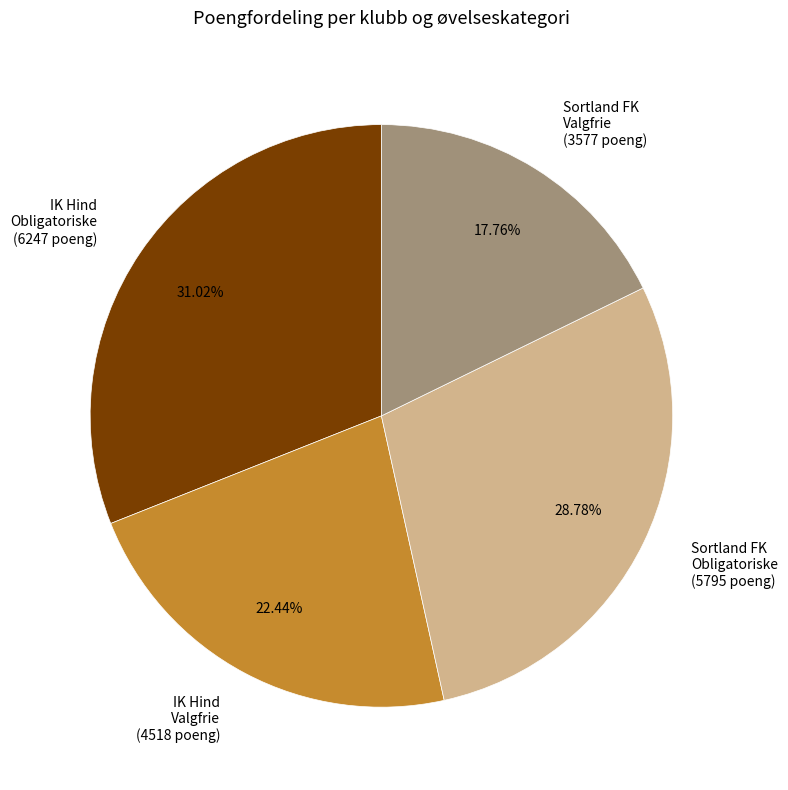

Do Sortland FK Obligatoriske (5795 poeng) and Sortland FK Valgfrie (3577 poeng) together represent more than half of the pie?

No